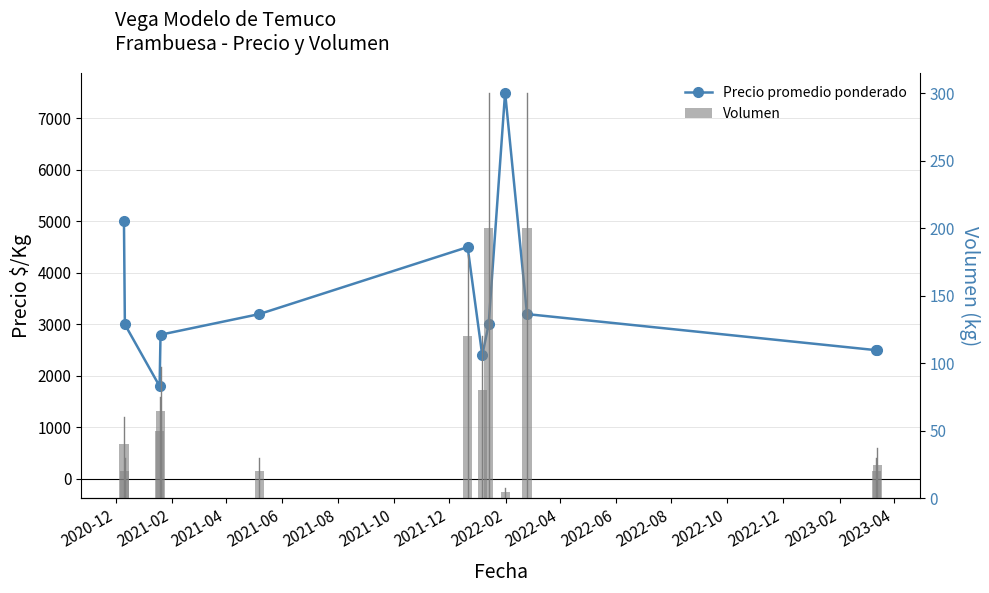

The value of Precio promedio ponderado at 2022-04 is 10980. True or false?

False